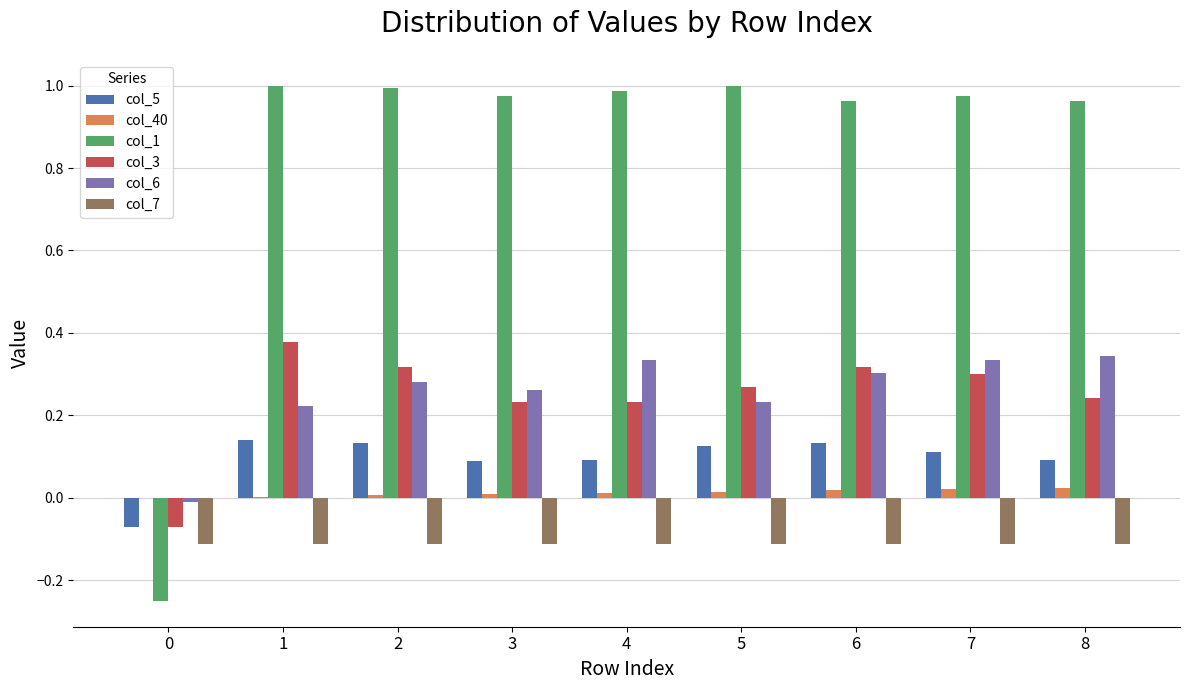

Are the bars horizontal?

No